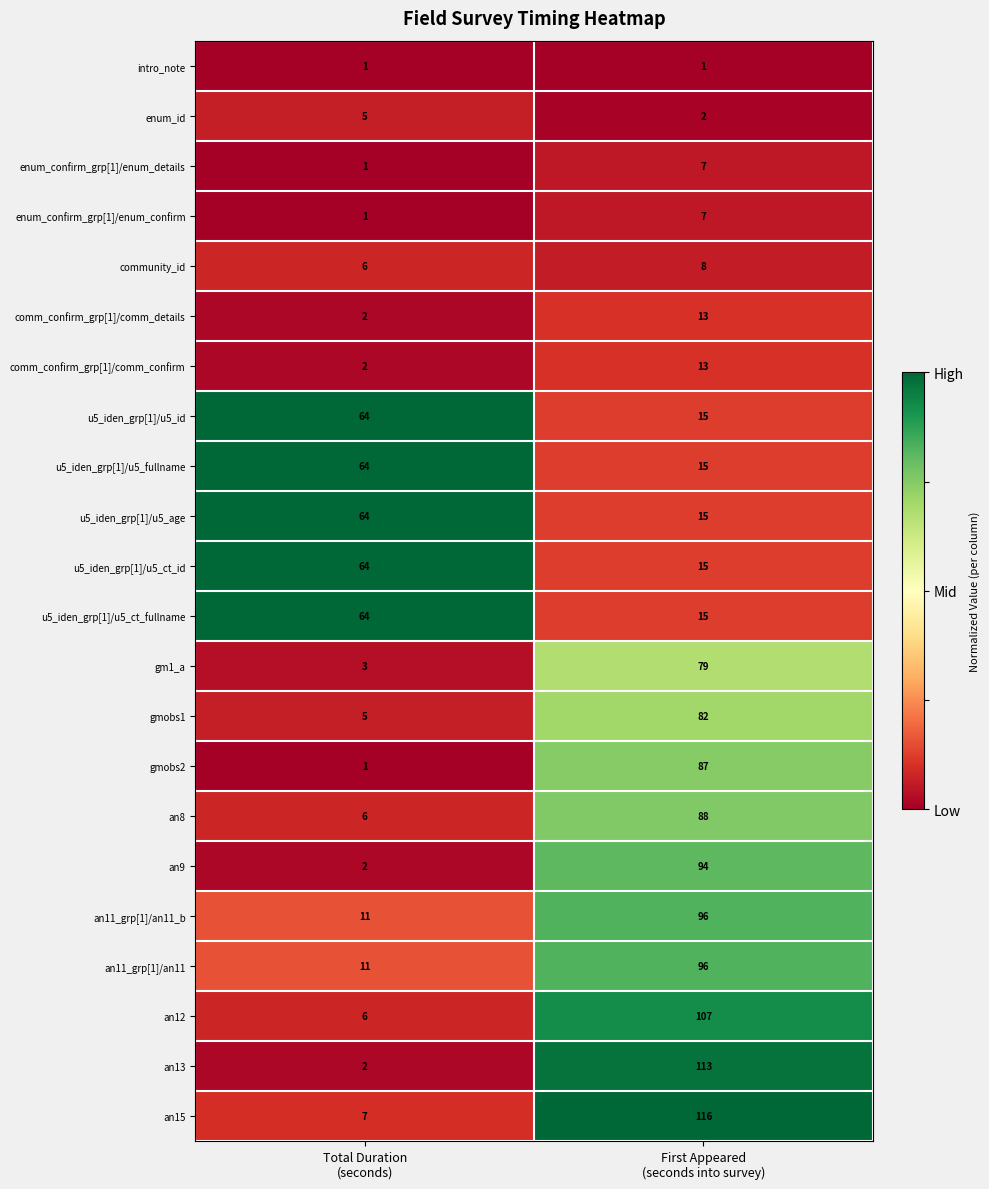

Which series has the largest total across all categories?

an15